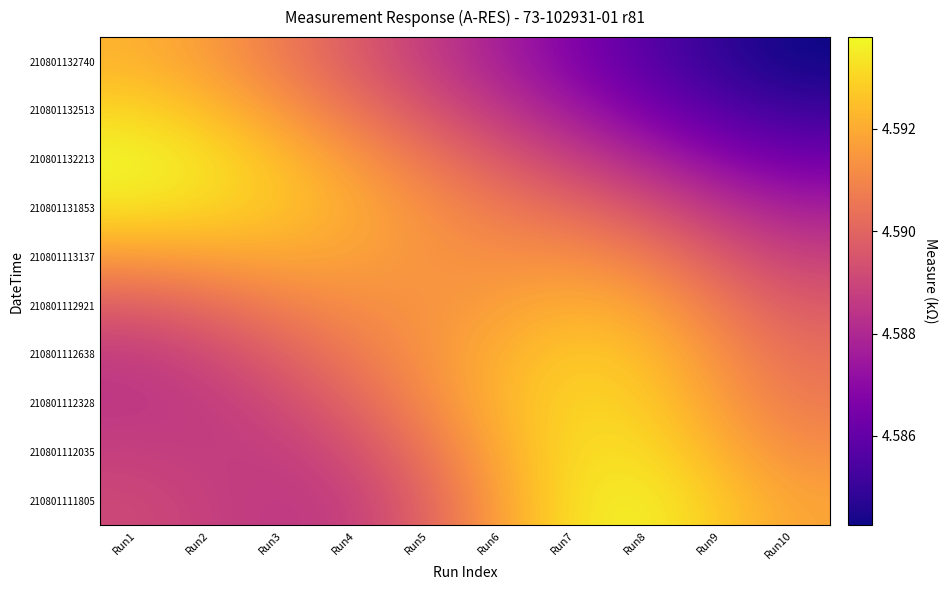

List the series in order of their peak value, highest first.

210801132213, 210801111805, 210801131853, 210801112035, 210801112328, 210801132513, 210801112638, 210801132740, 210801112921, 210801113137